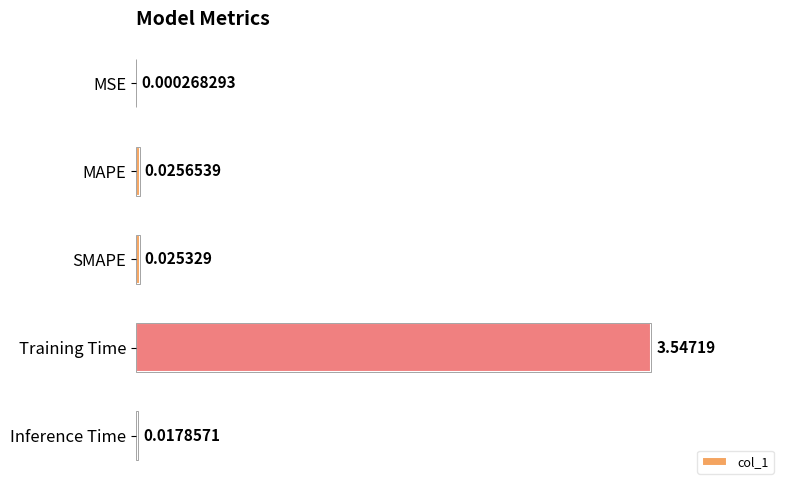

What is the sum of all values?

3.6